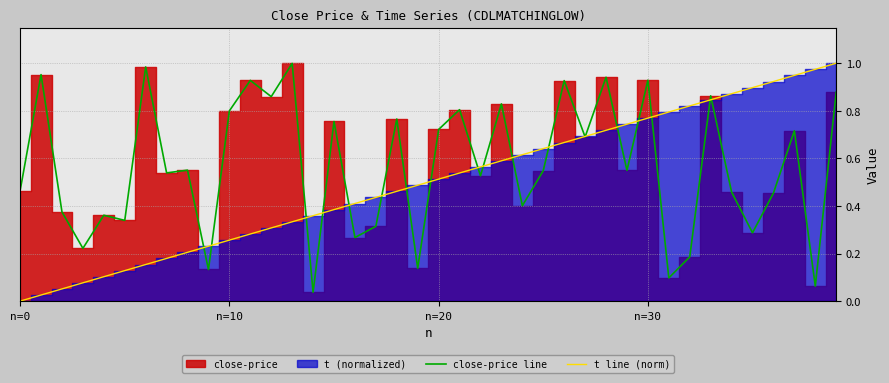

Which series ends up on top after the final intersection of t line (norm) and close-price line?

t line (norm)